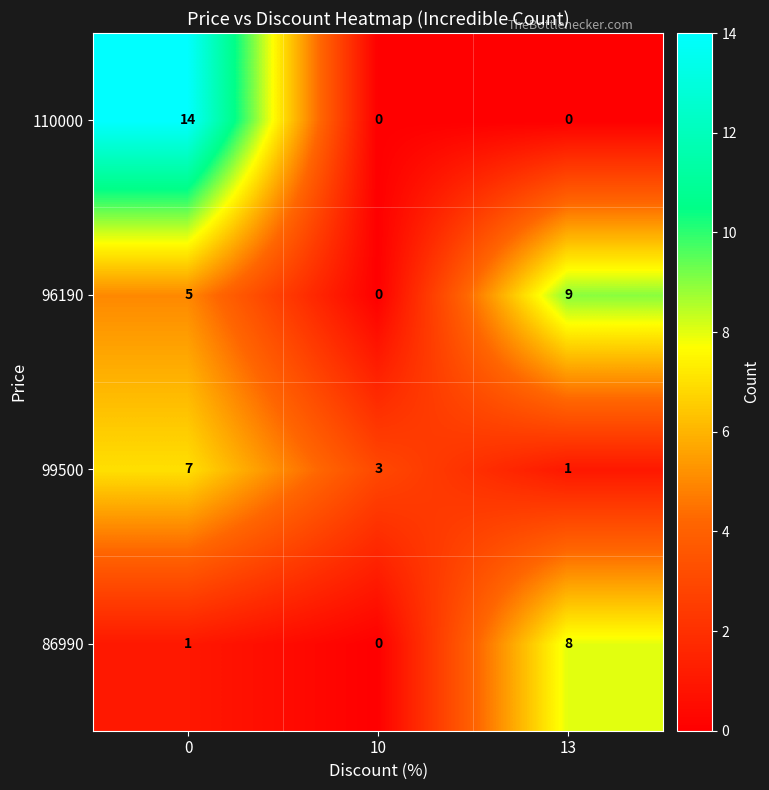

What is the spread (max minus min) of values at 0?

13